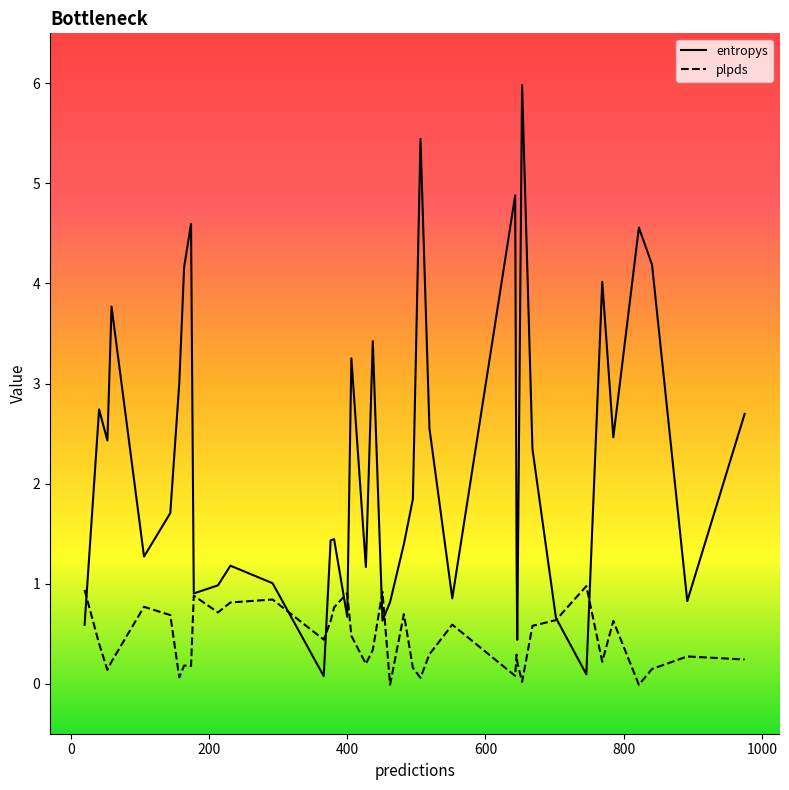

Which series has the largest range (max minus min)?

entropys